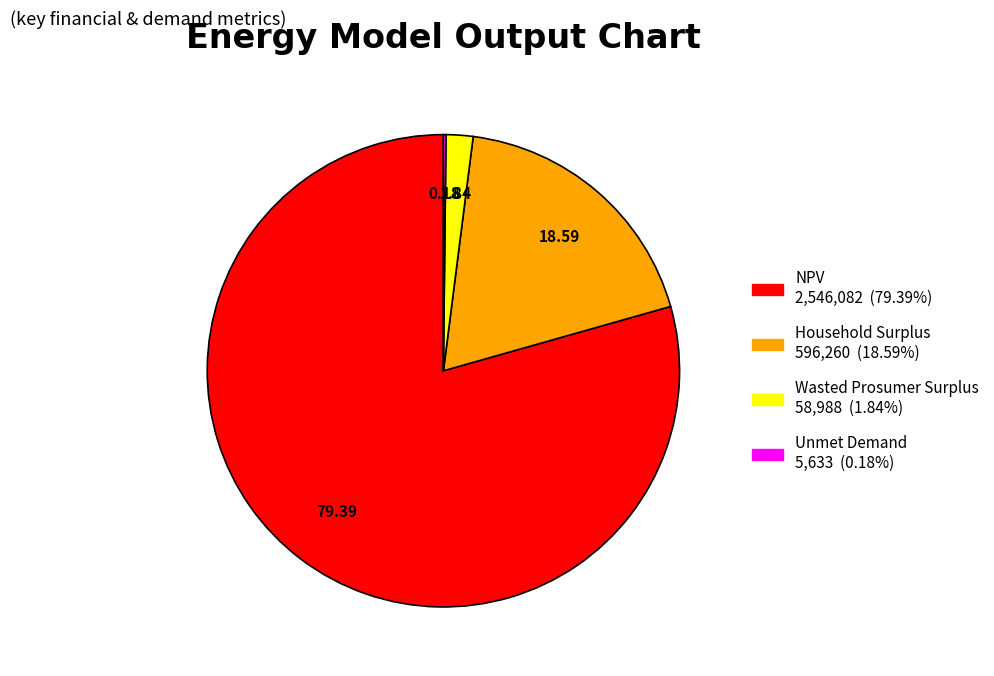

Combined, do Household Surplus and Wasted Prosumer Surplus account for over 50%?

No